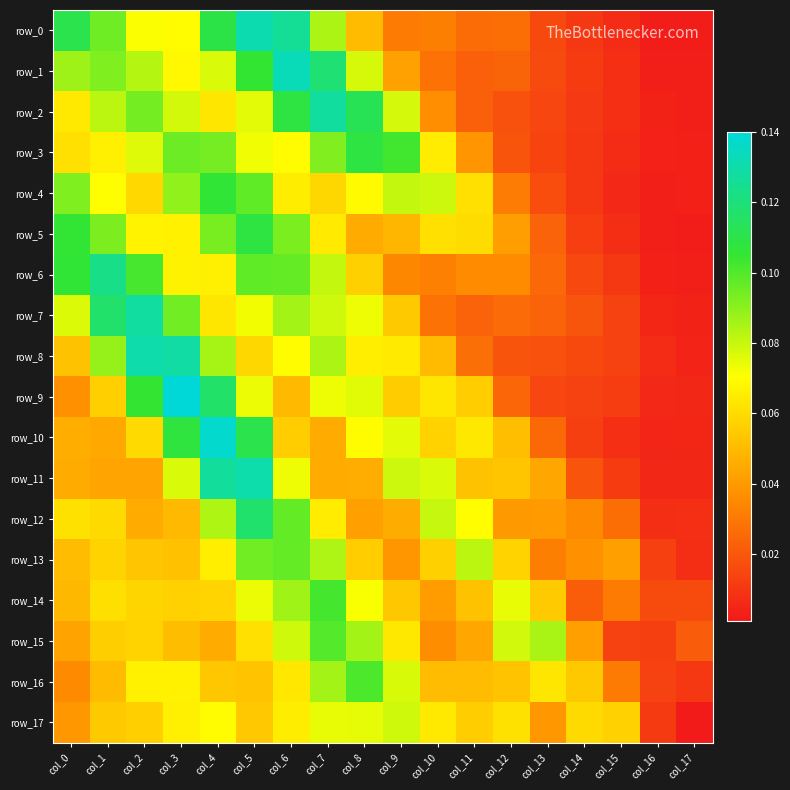

Between col_1 and col_17, which is larger?

col_1